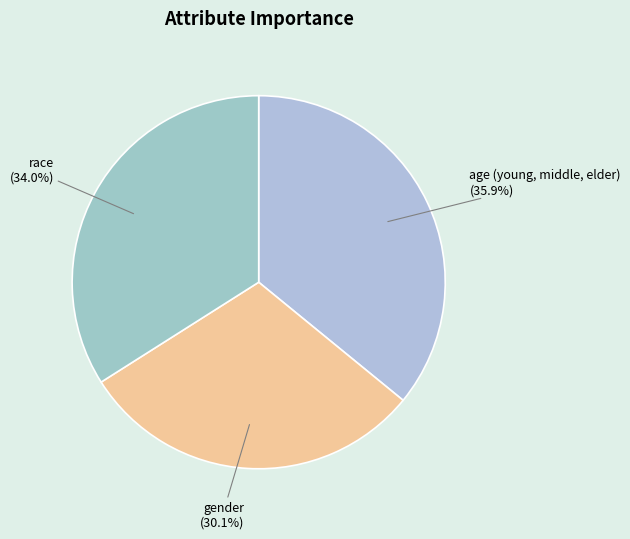

Is the sum of gender and age (young, middle, elder) greater than half?

Yes